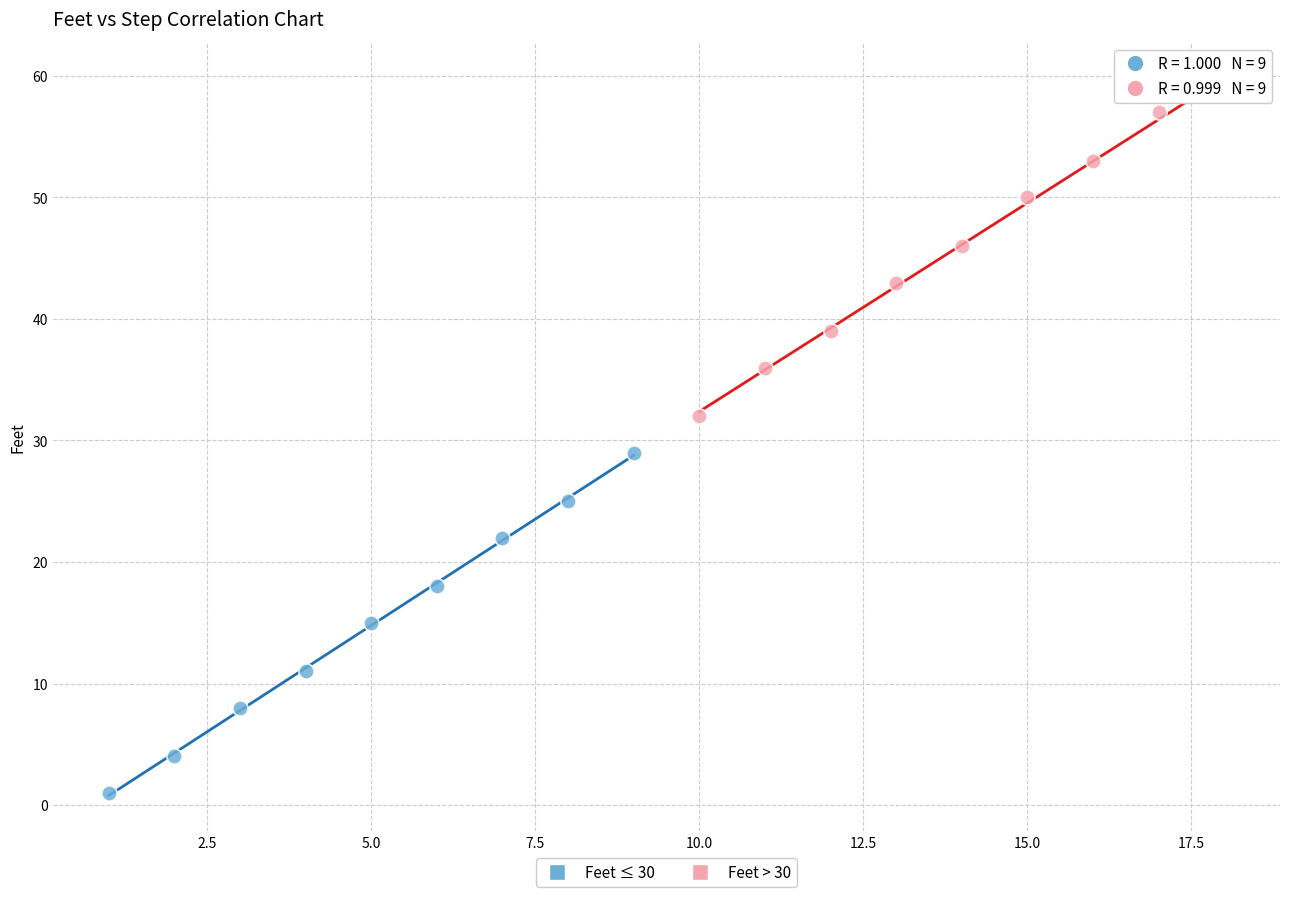

Which series contains the highest Y value?

Feet > 30